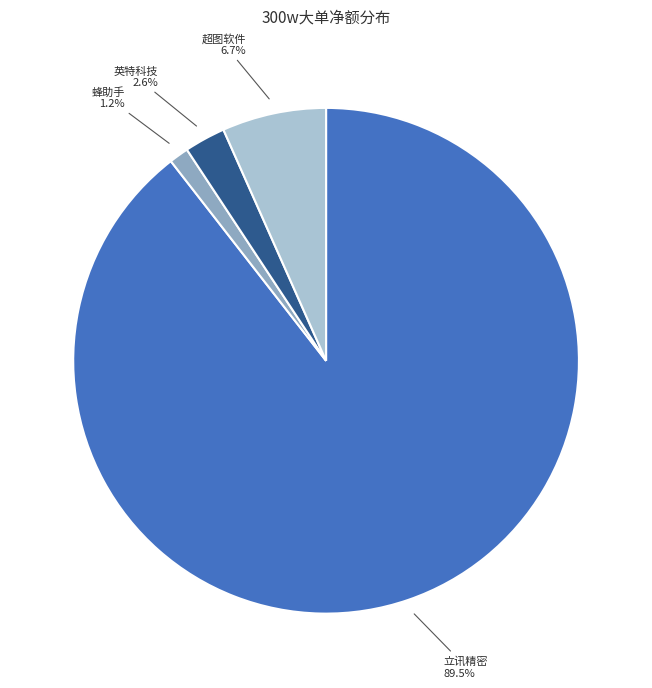

Rank the categories by value from highest to lowest.

立讯精密, 超图软件, 英特科技, 蜂助手